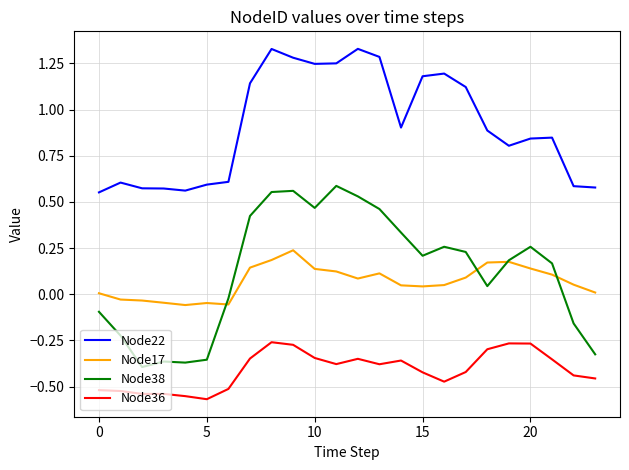

Which series has the largest total across all categories?

Node22